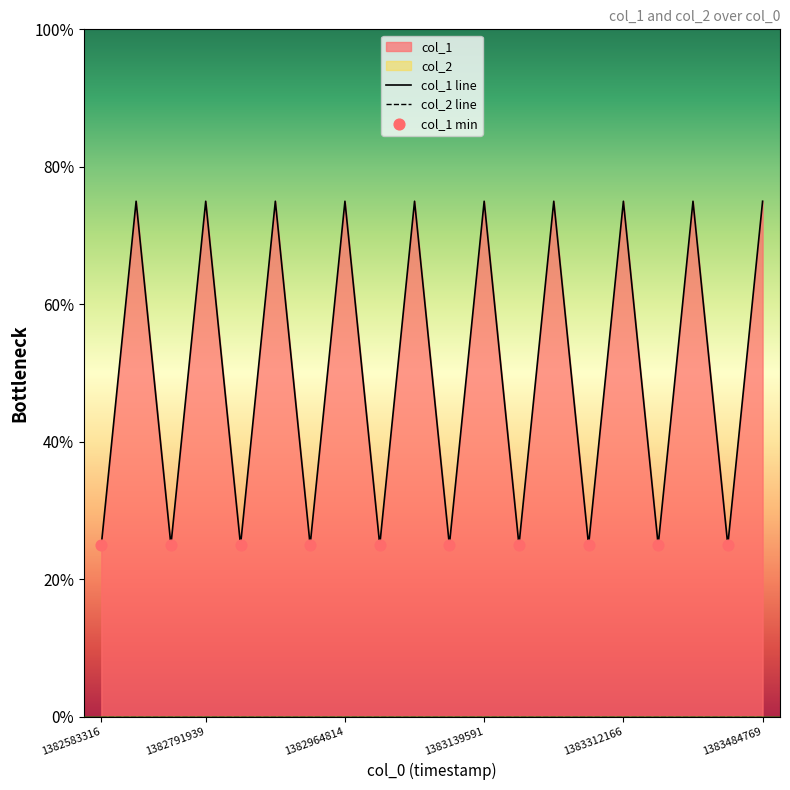

Approximately how many times larger is the value at 1382791939 compared to 1383052007?

1.0